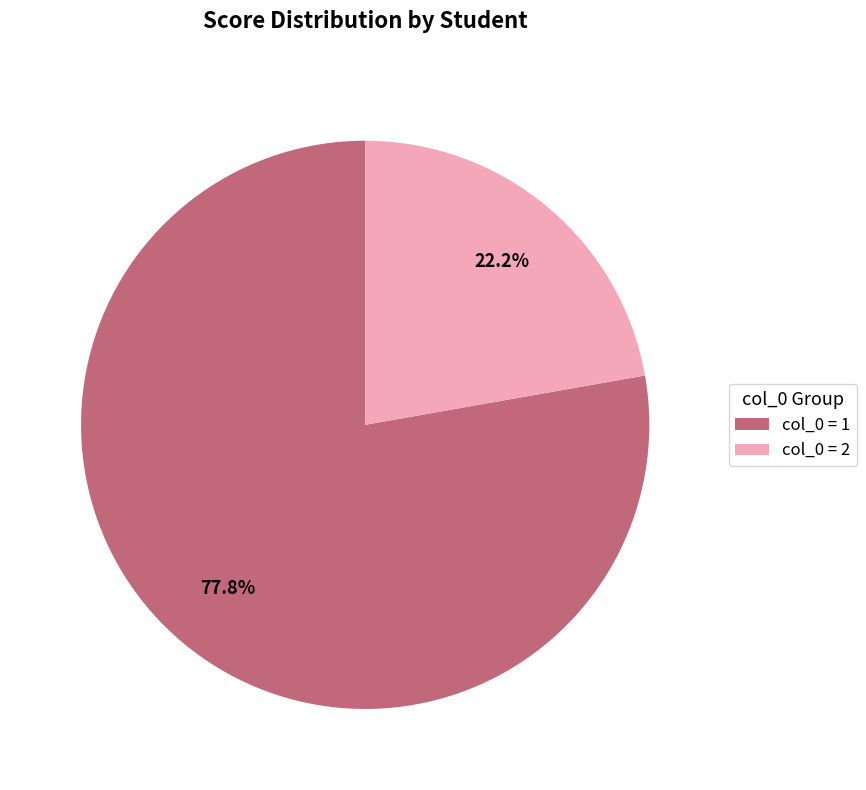

To the nearest percent, what is the average slice percentage?

50%